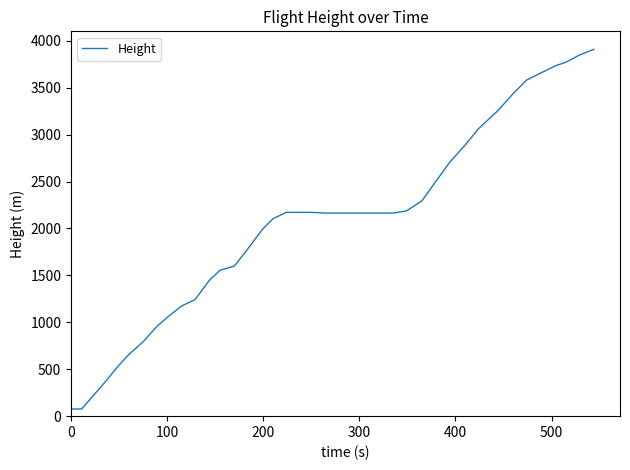

What is the difference between the maximum and minimum values?

3832.9